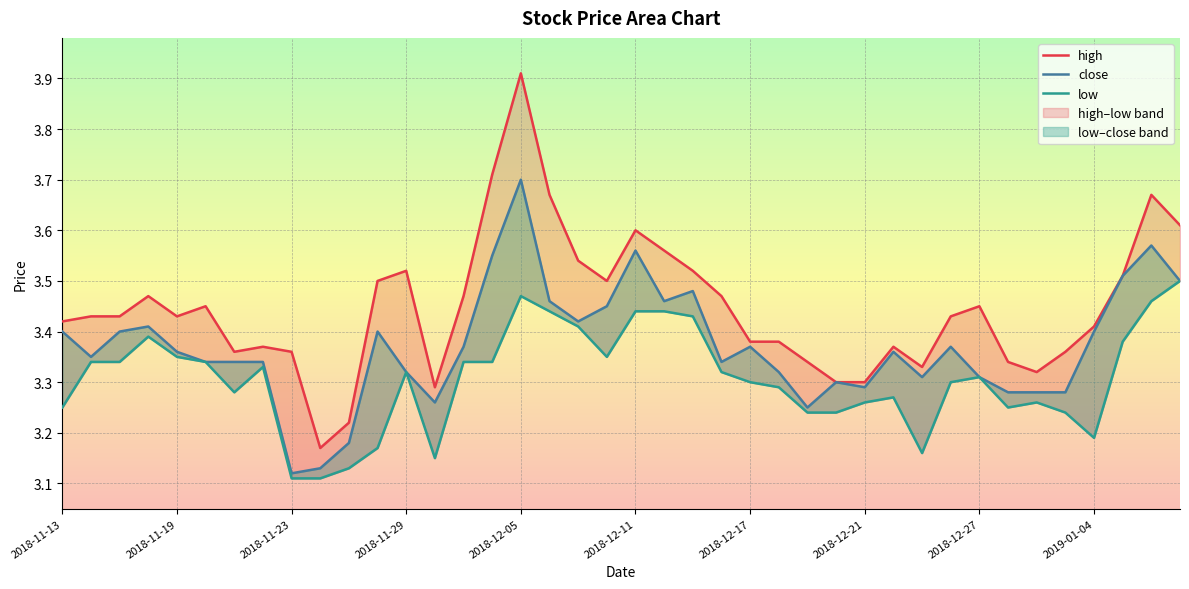

What is the value of the low point at the 31st from the left?

3.2